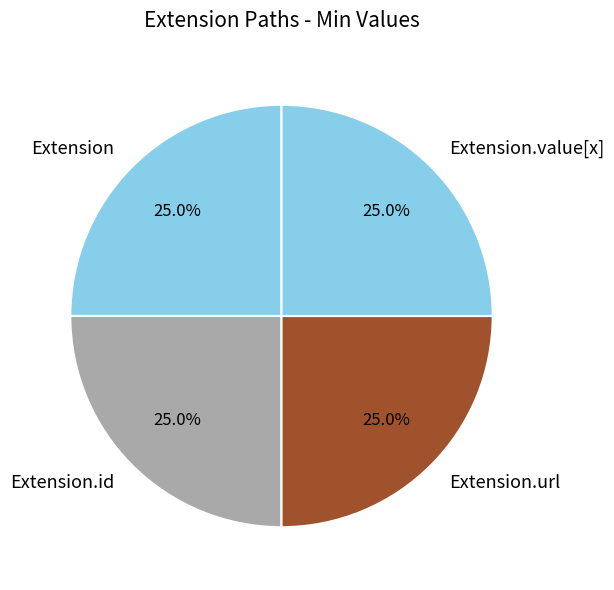

Is Extension.value[x] the majority of the pie?

No